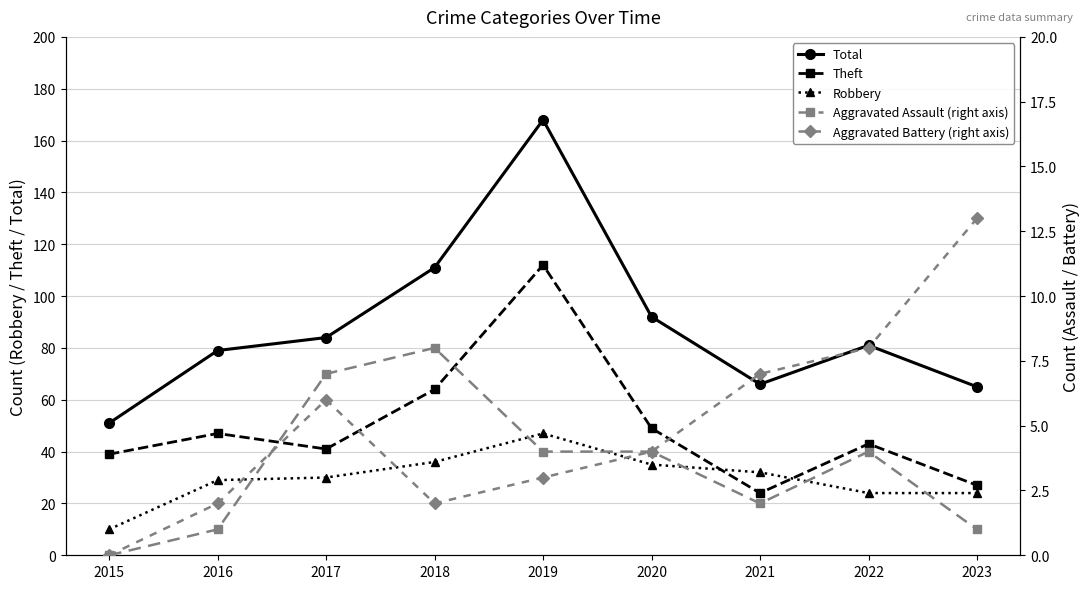

Rank the categories by Aggravated Battery (right axis) value from highest to lowest.

2023, 2022, 2021, 2017, 2020, 2019, 2016, 2018, 2015